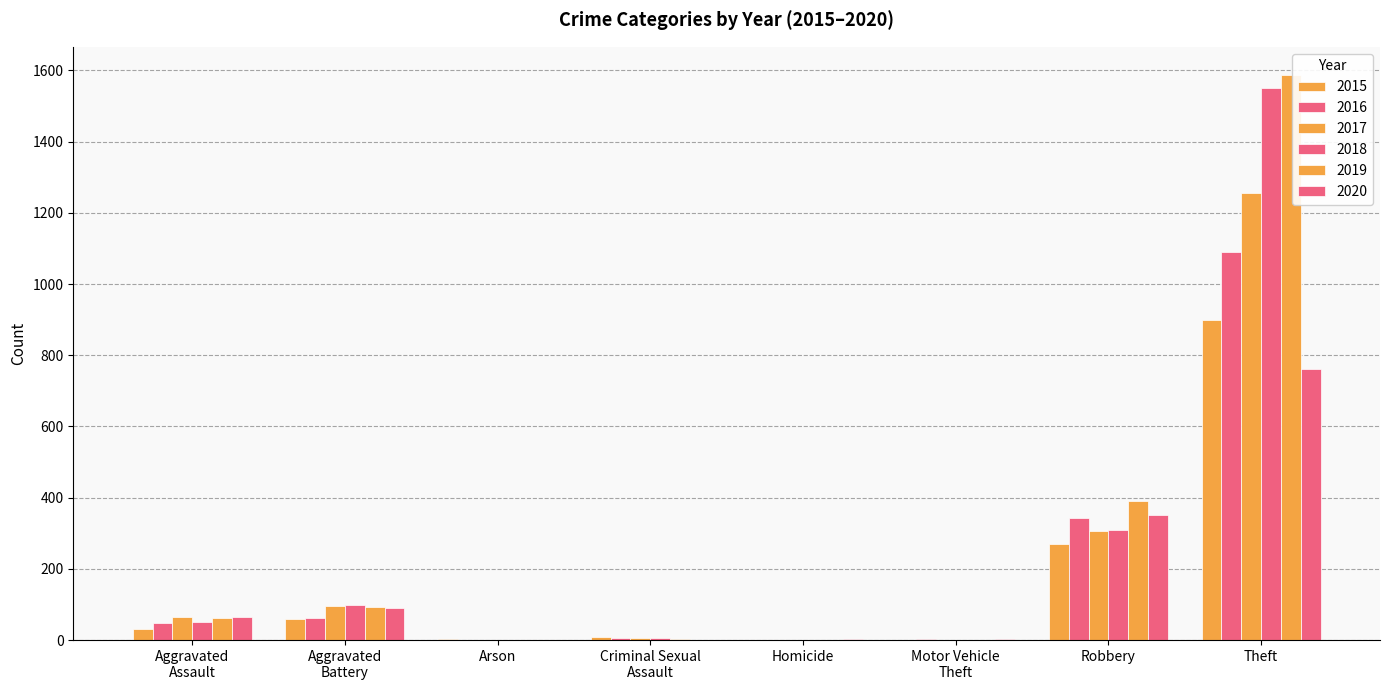

Rank the series by their maximum value, from highest to lowest.

2019, 2018, 2017, 2016, 2015, 2020